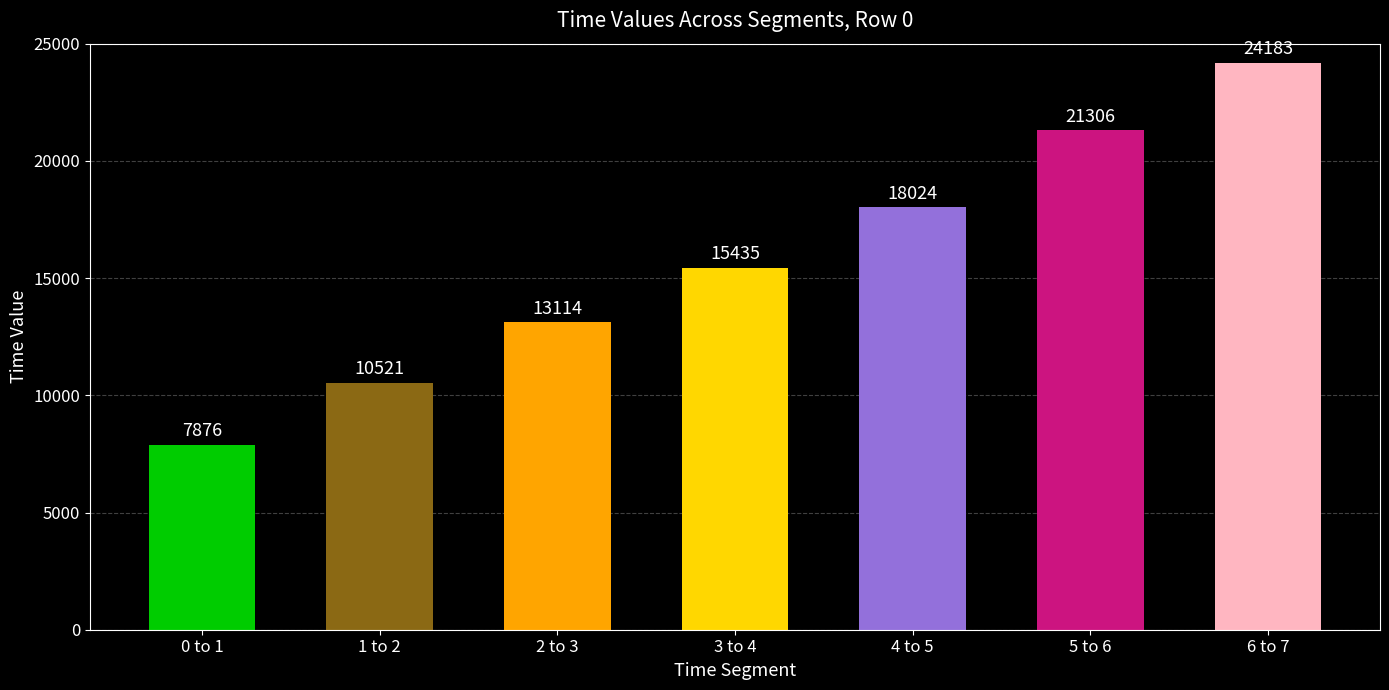

Approximately how many times larger is the value at 0 to 1 compared to 2 to 3?

0.6